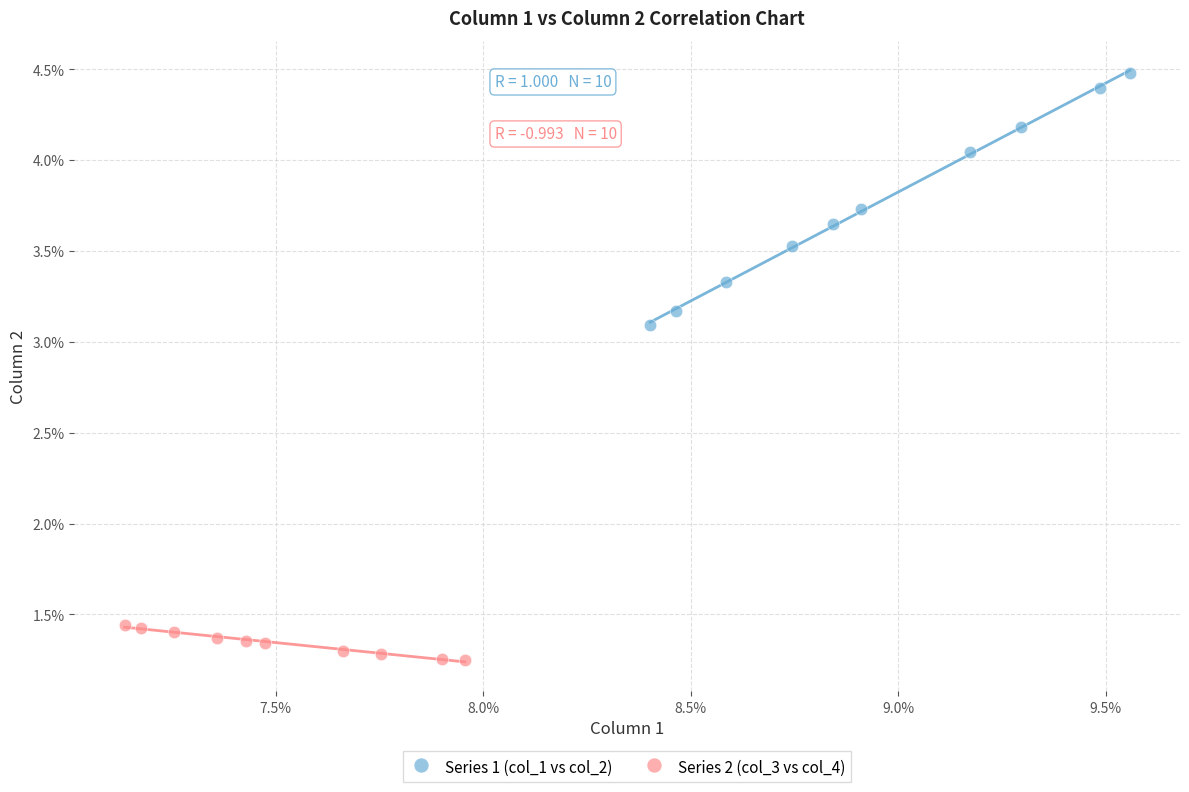

What are all the series names shown in the legend?

Series 1 (col_1 vs col_2), Series 2 (col_3 vs col_4)